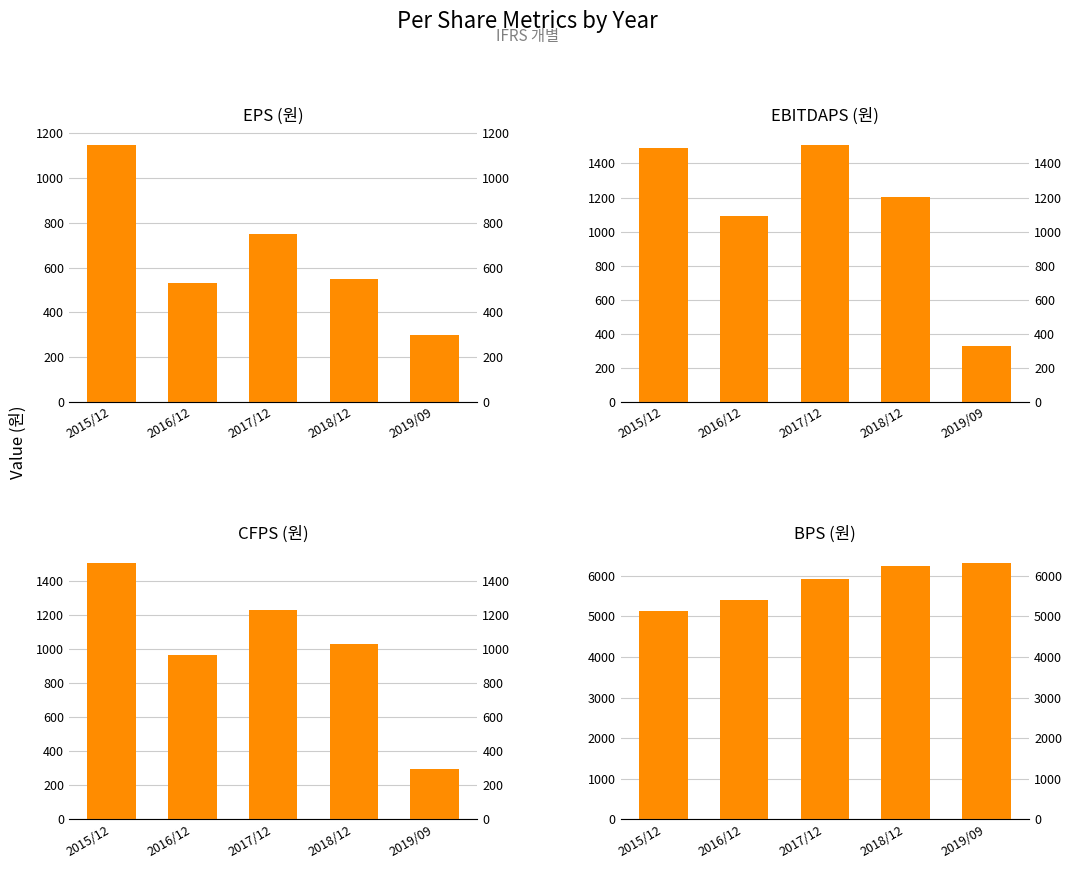

The EPS (원) series shows 549 at 2018/12. True or false?

True